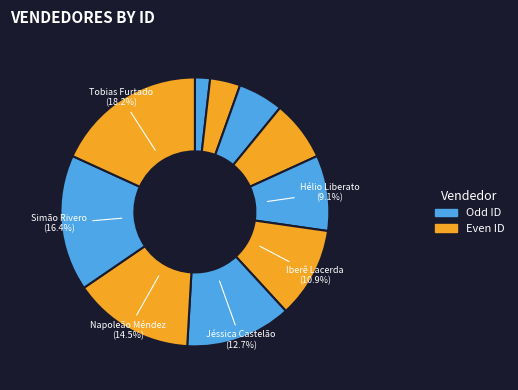

Count the number of slices in the pie.

10